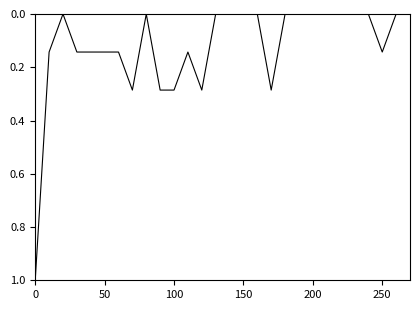

What is the greatest value displayed?

1.0